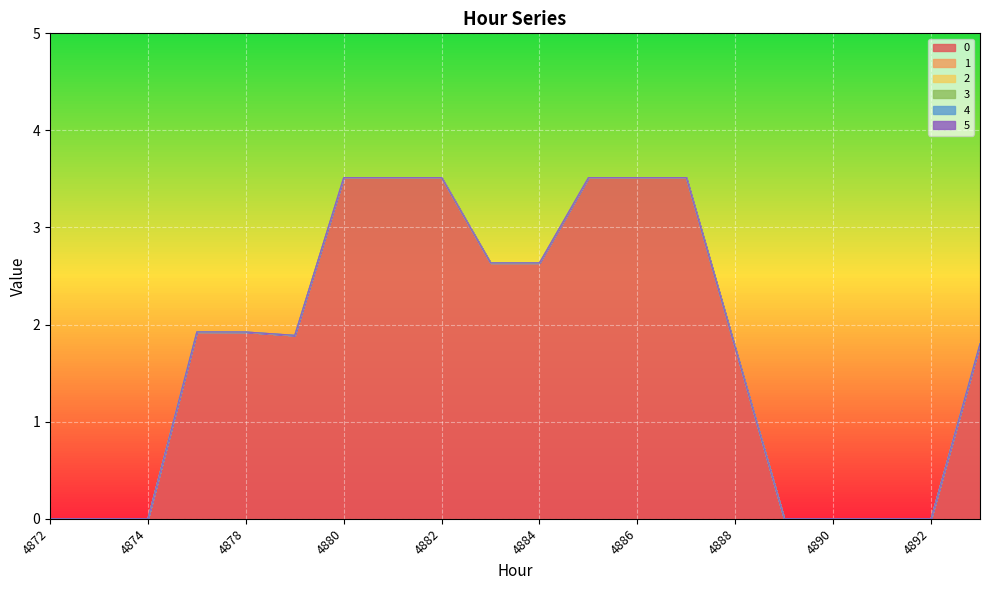

Does the chart display data point markers on the line(s)?

No